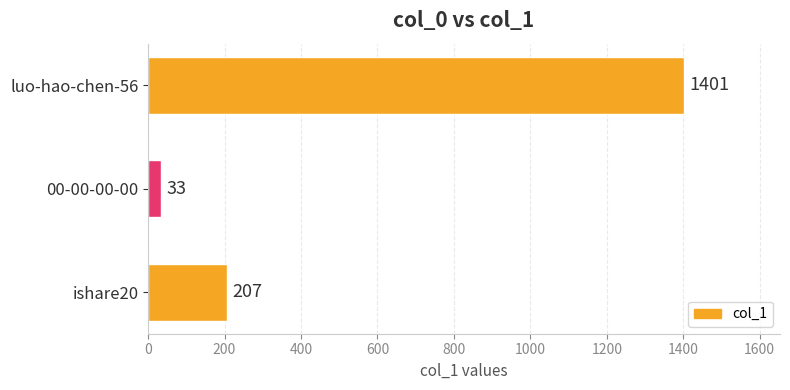

Which has a higher value, luo-hao-chen-56 or ishare20?

luo-hao-chen-56